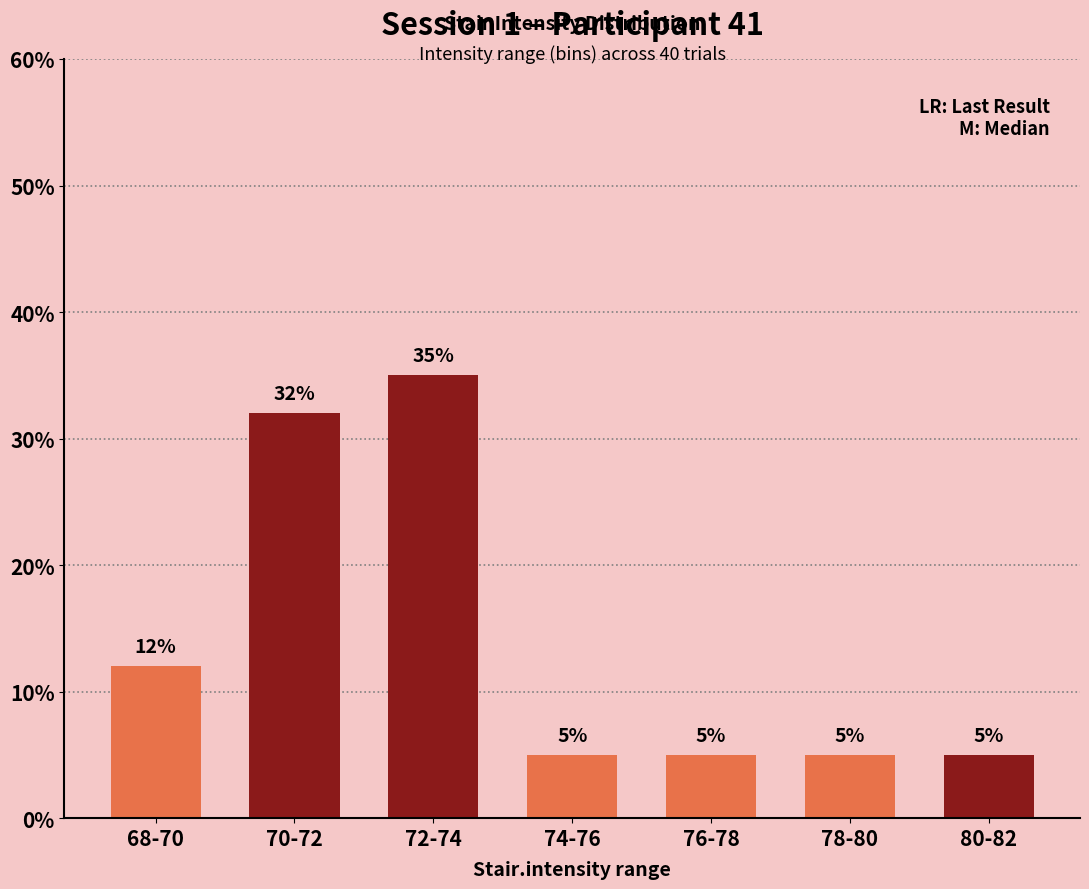

How many data points does each series have?

7